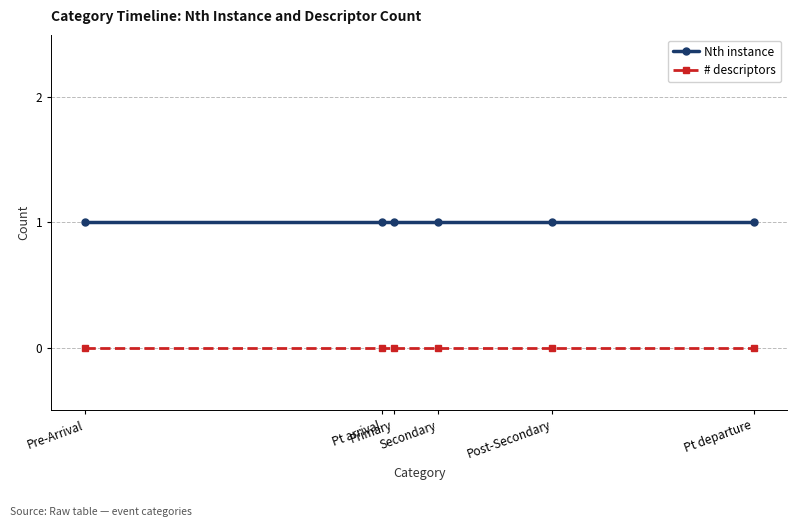

What is the difference between the highest and lowest values at Pre-Arrival?

1